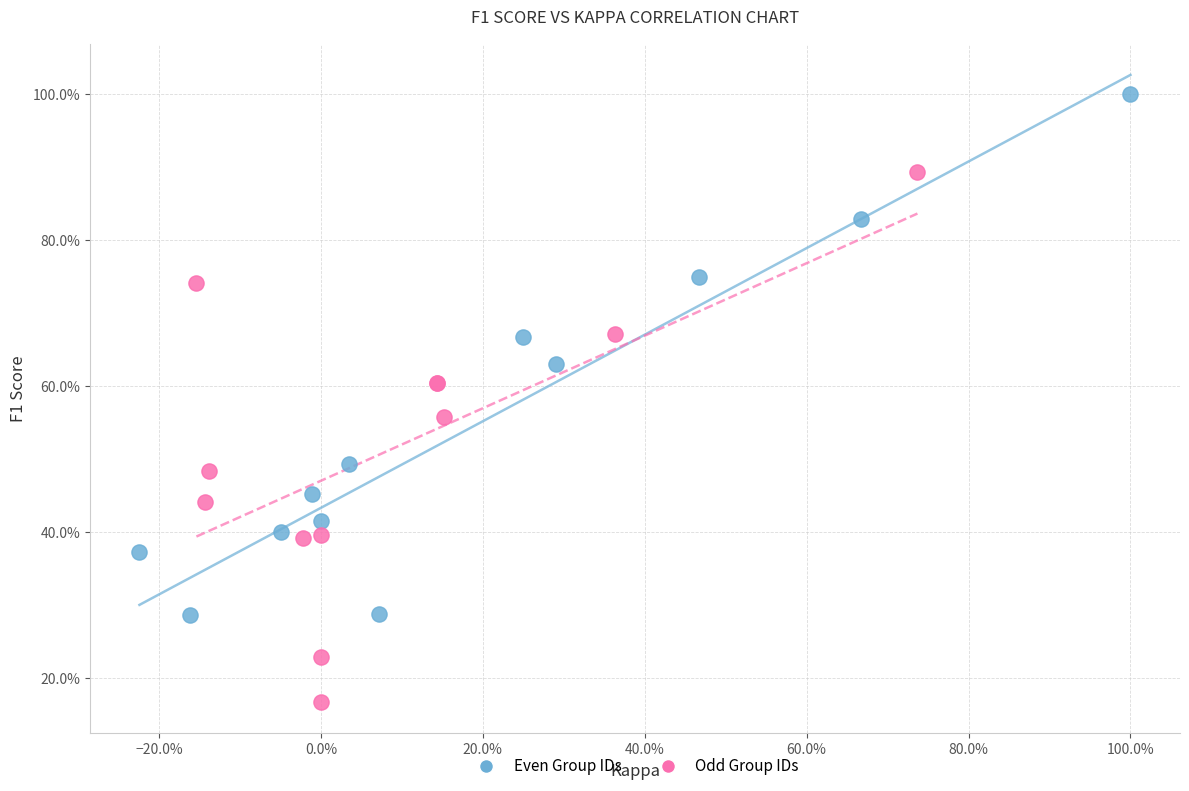

What are all the series names shown in the legend?

Even Group IDs, Odd Group IDs